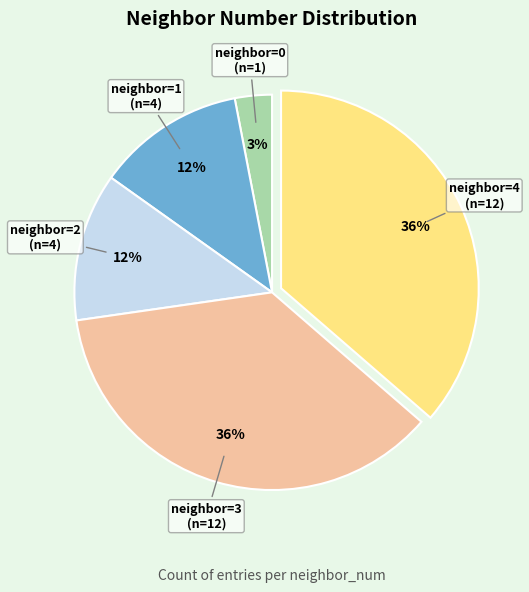

Does any single category account for the majority?

No